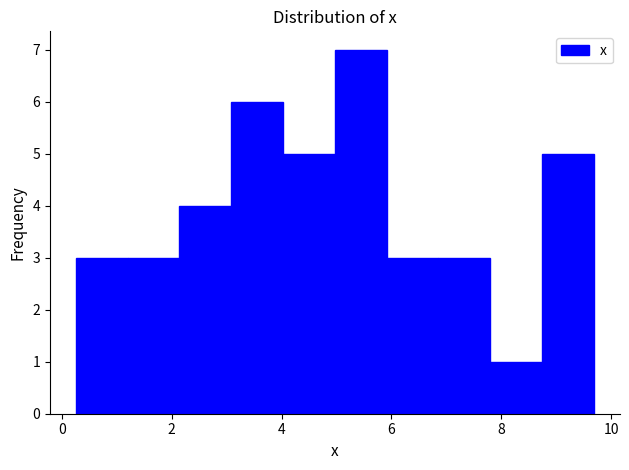

Reading left to right, list every bar in this chart as the range it spans on the x-axis followed by its height. Neither the bar edges nor the heights are printed on the chart, so give them approximately, as read against the axes.

0.2 to 1.2: 3
1.2 to 2.2: 3
2.2 to 3.0: 4
3.0 to 4.0: 6
4.0 to 5.0: 5
5.0 to 6.0: 7
6.0 to 6.8: 3
6.8 to 7.8: 3
7.8 to 8.8: 1
8.8 to 9.6: 5